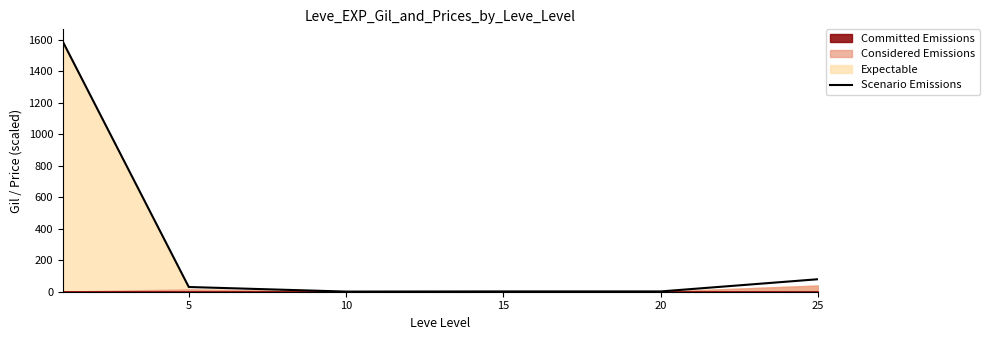

Does the chart display data point markers on the line(s)?

No